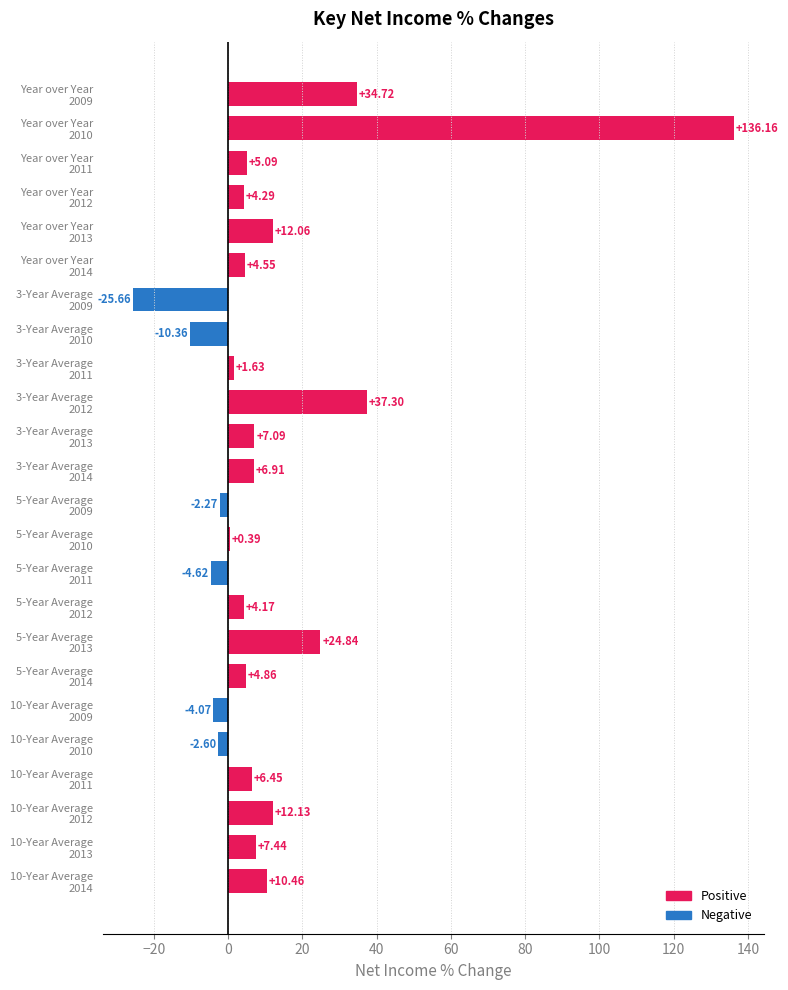

Count the number of categories in the chart.

24